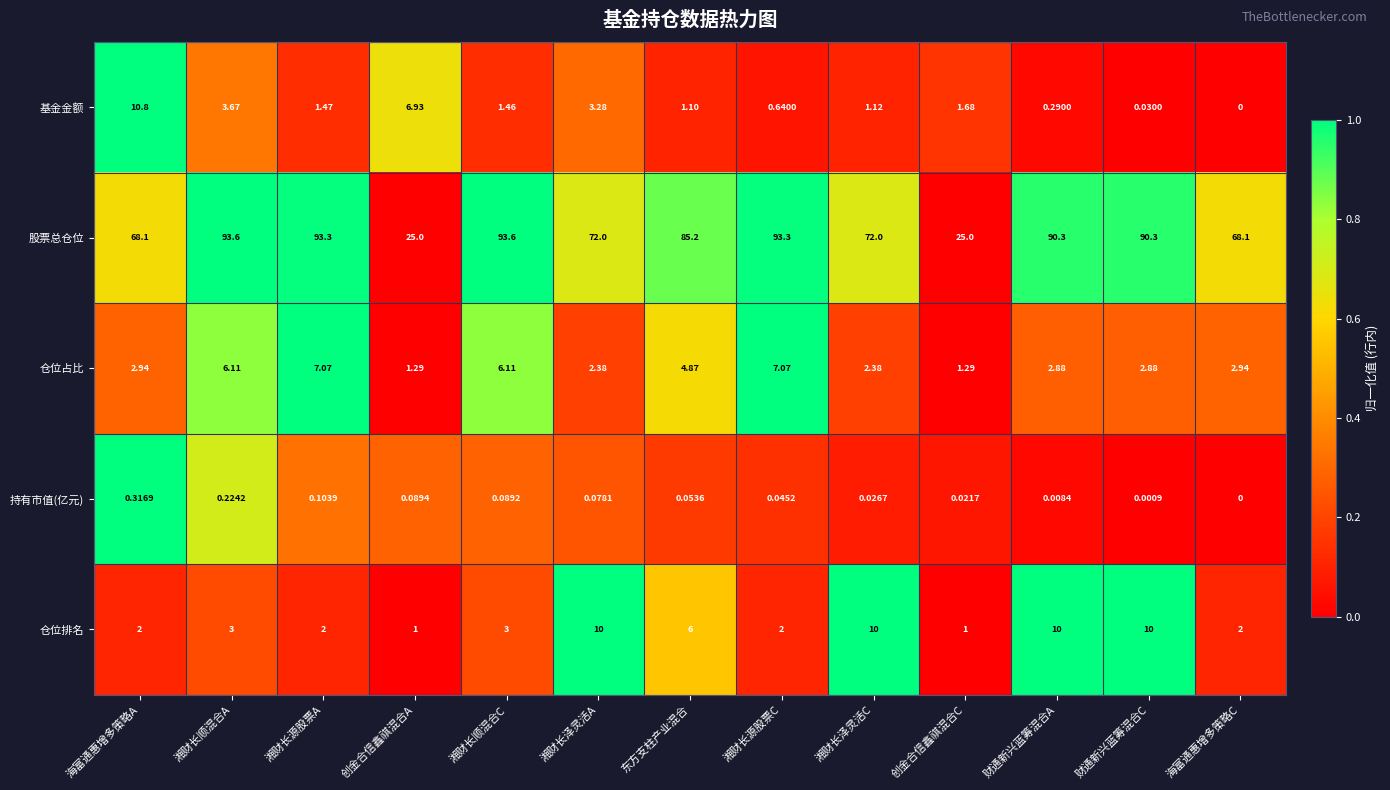

At how many categories does at least one series exceed 0?

13